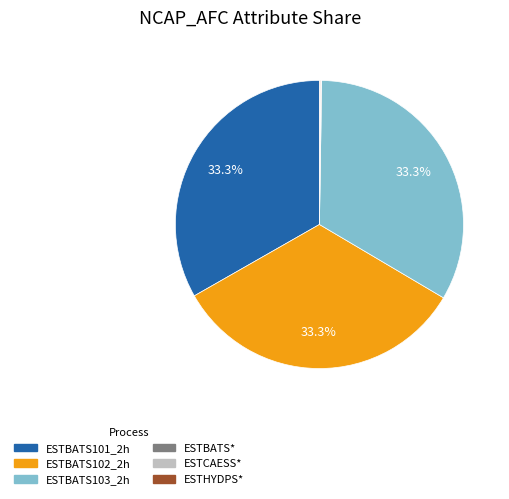

Is there any slice that represents more than half of the pie?

No